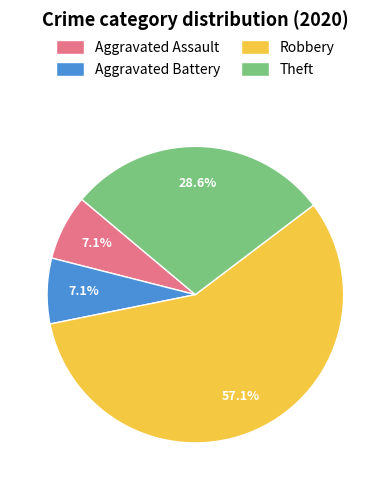

Does any single category account for the majority?

Yes